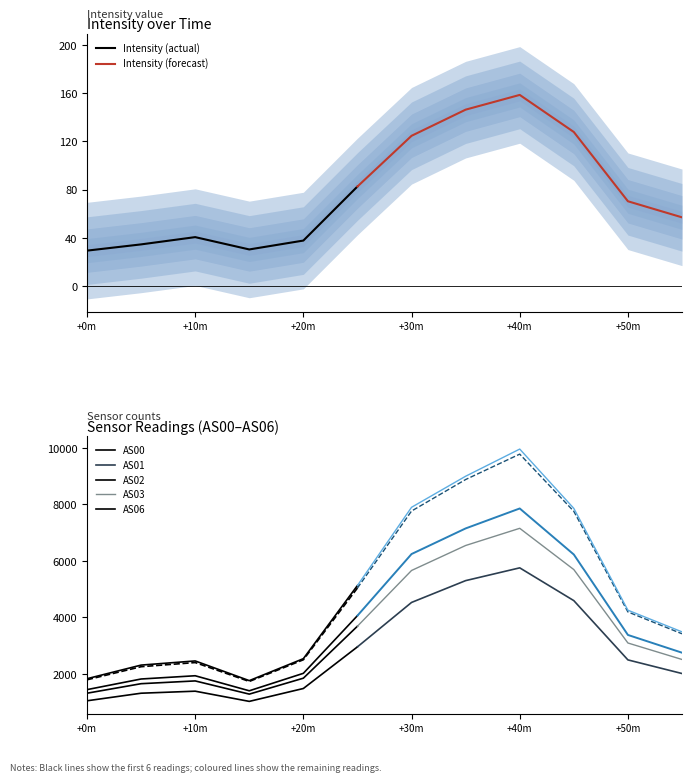

What is the minimum value for AS06?

1764.0